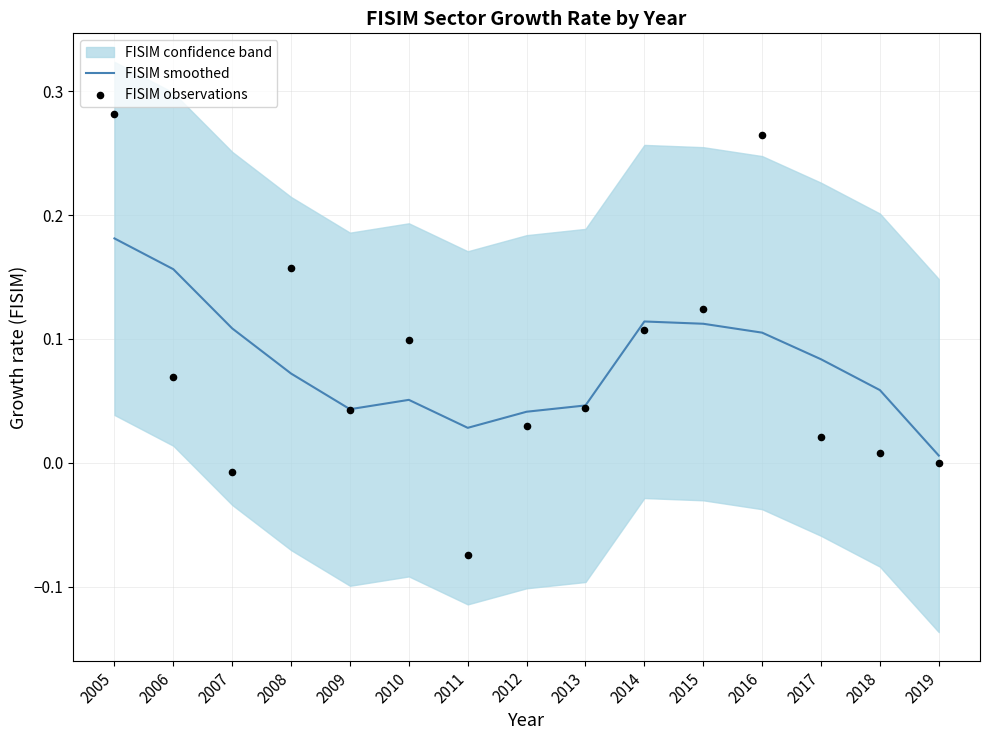

Is the value of FISIM smoothed at 2007 greater than the value of FISIM observations at 2017?

Yes